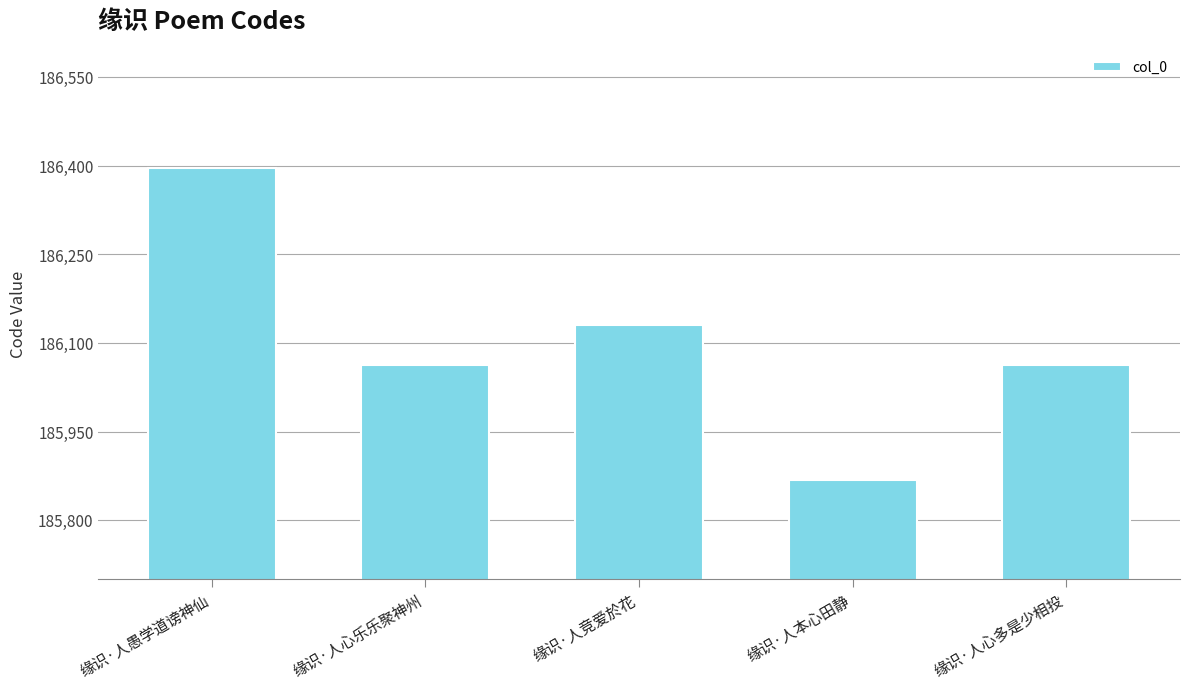

What is the change in value from 缘识·人竞爱於花 to 缘识·人心多是少相投?

-67